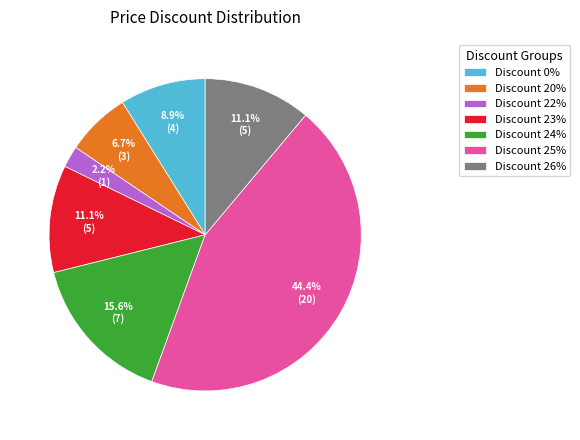

Is there a majority slice in this chart?

No